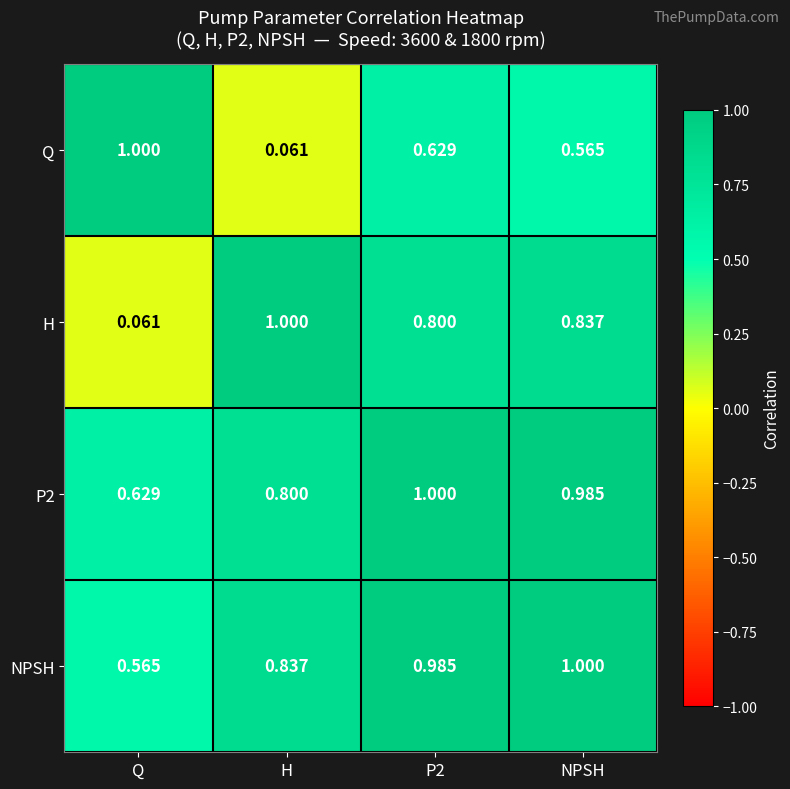

At how many categories does at least one series exceed 0?

4